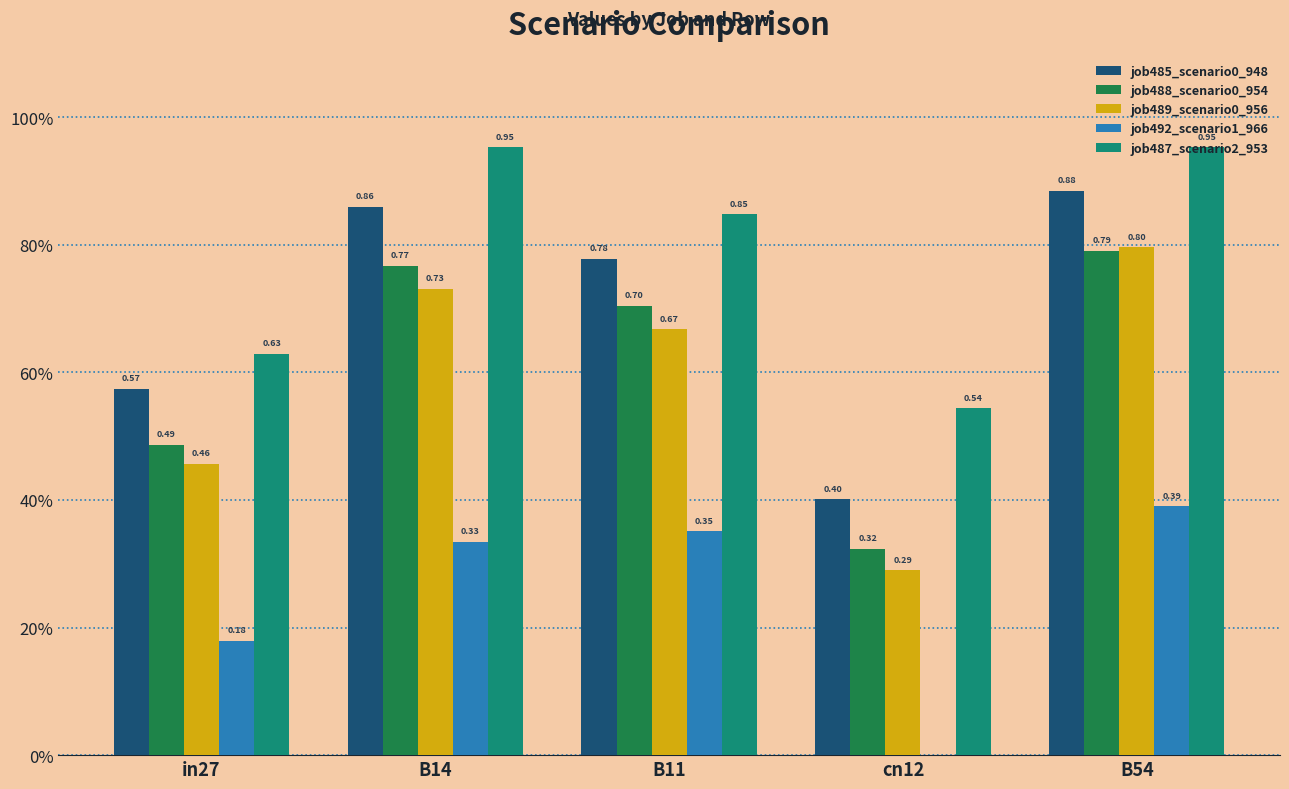

What is the lowest value of the job485_scenario0_948 series?

0.4